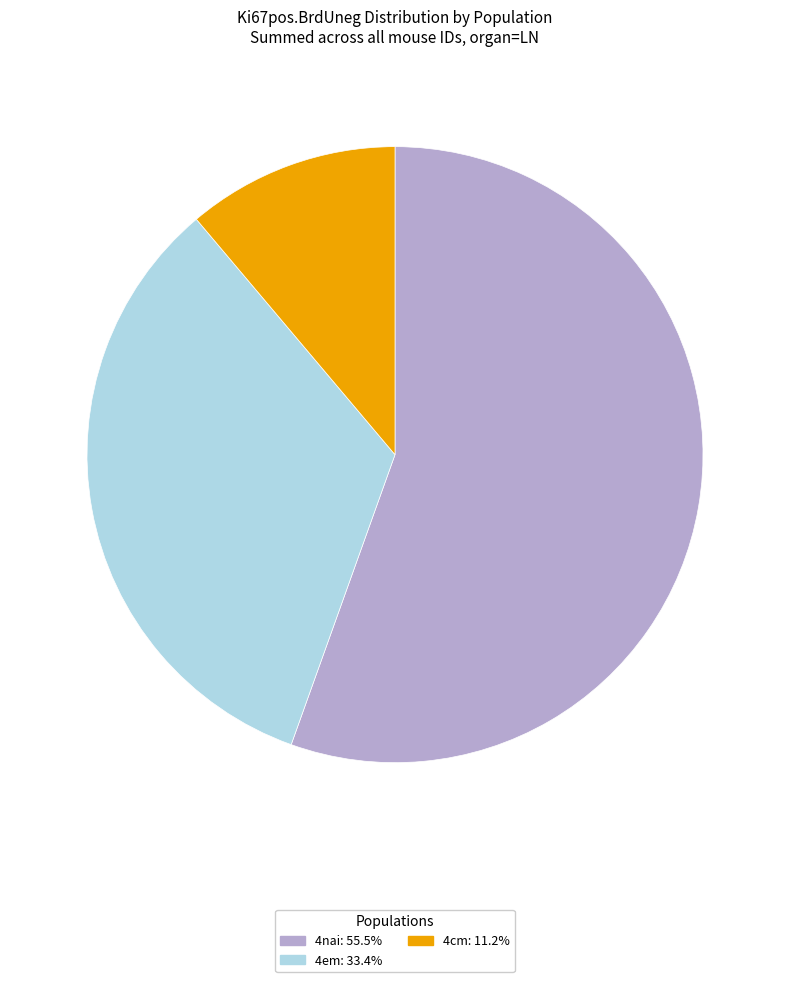

Does 4nai represent more than half of the total?

Yes